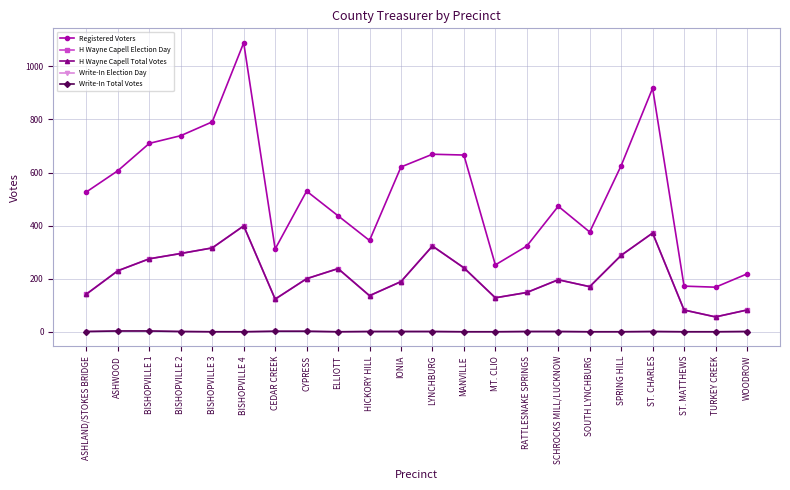

At which category does Write-In Election Day reach its first local peak?

ST. CHARLES